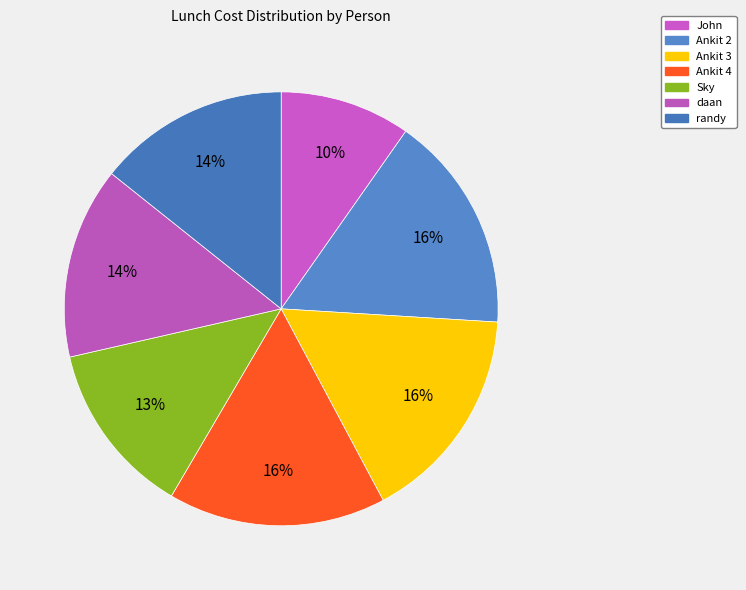

Count the number of slices in the pie.

7